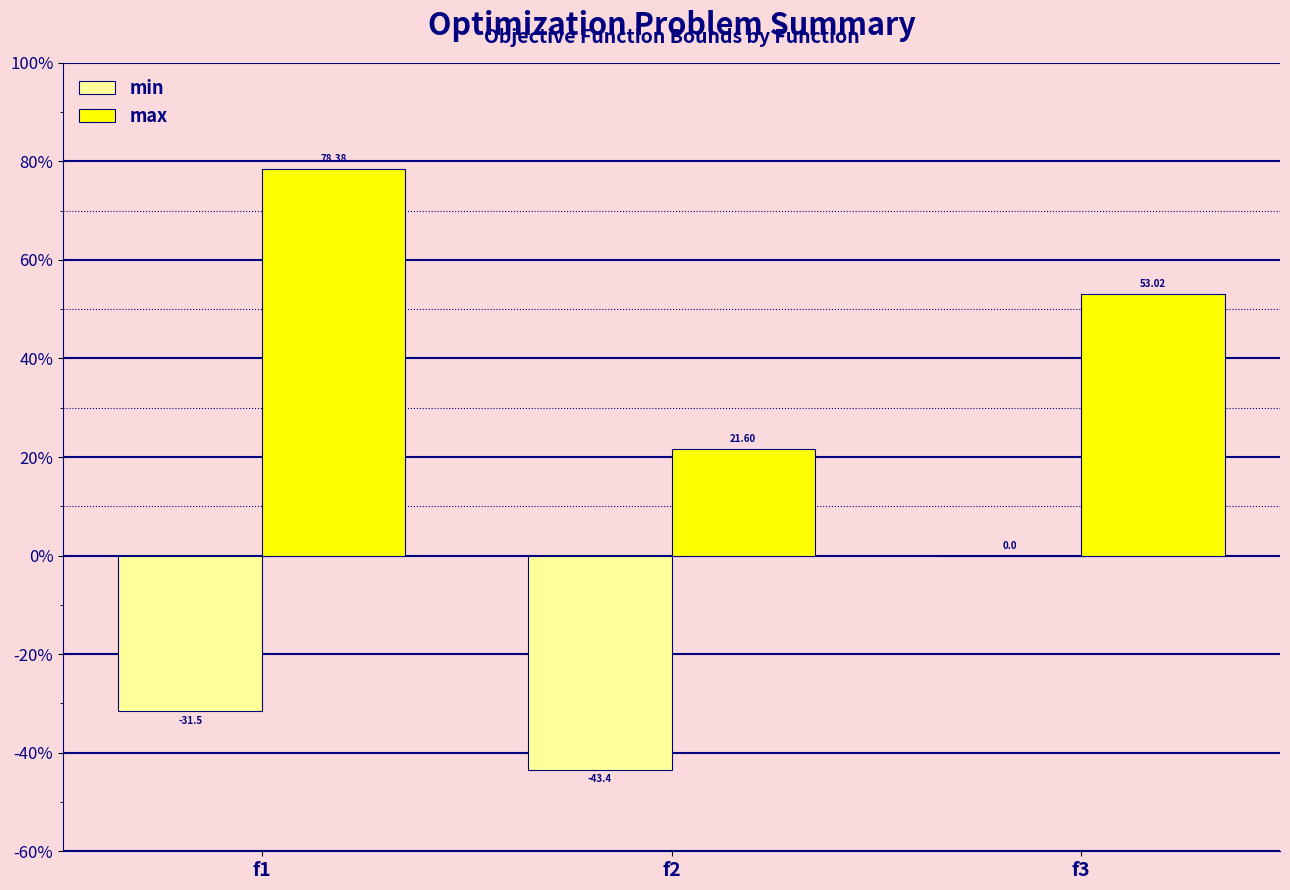

Where is max nearest to the value 49?

f3